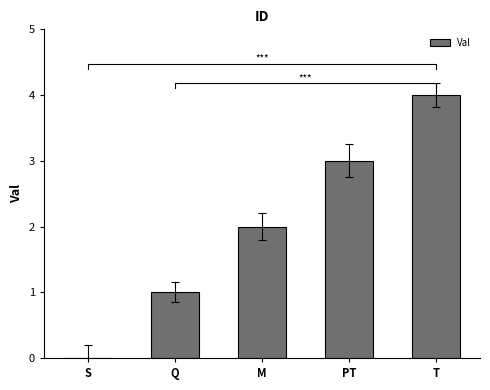

What is the sum of the values at PT and M?

5